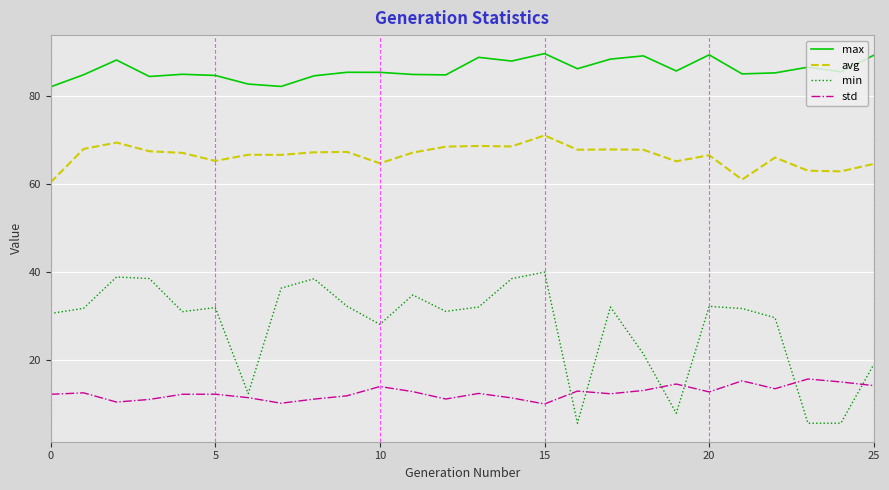

True or false: min and max intersect in this chart.

False